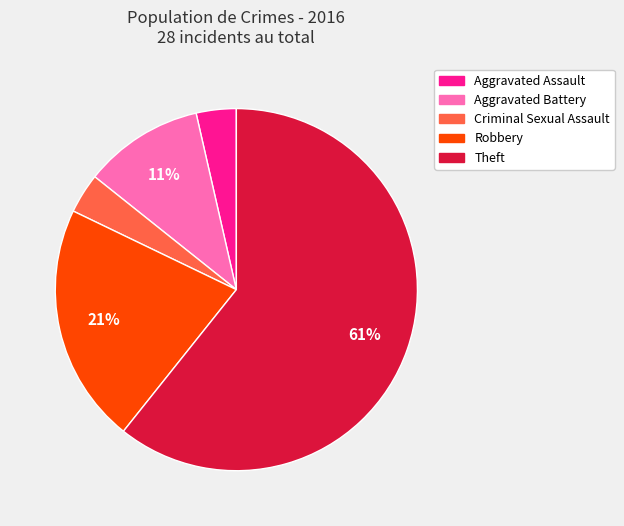

To the nearest percent, what is the average slice percentage?

20%